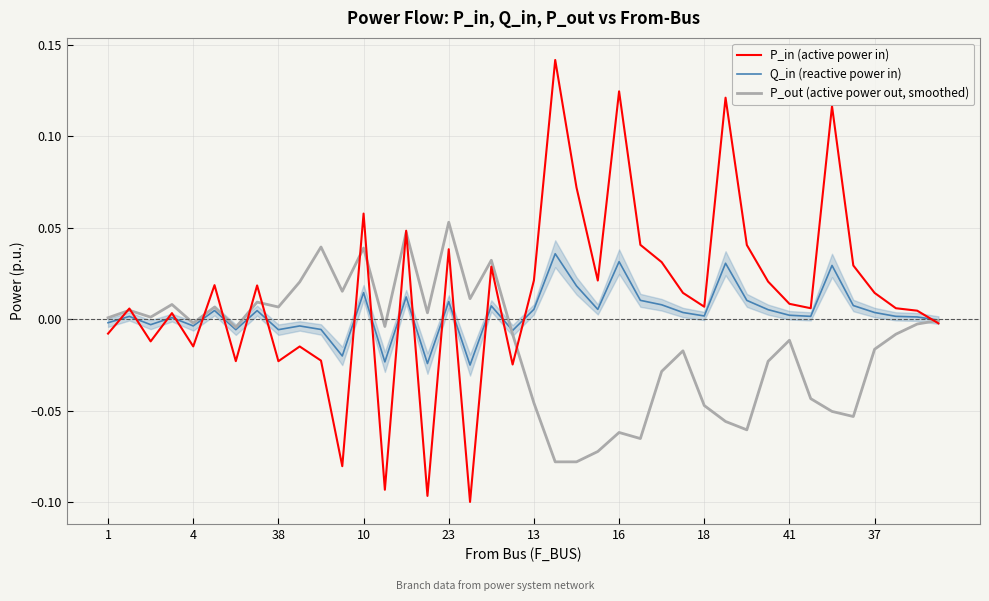

The value of Q_in (reactive power in) at 23 is -0.0. True or false?

False